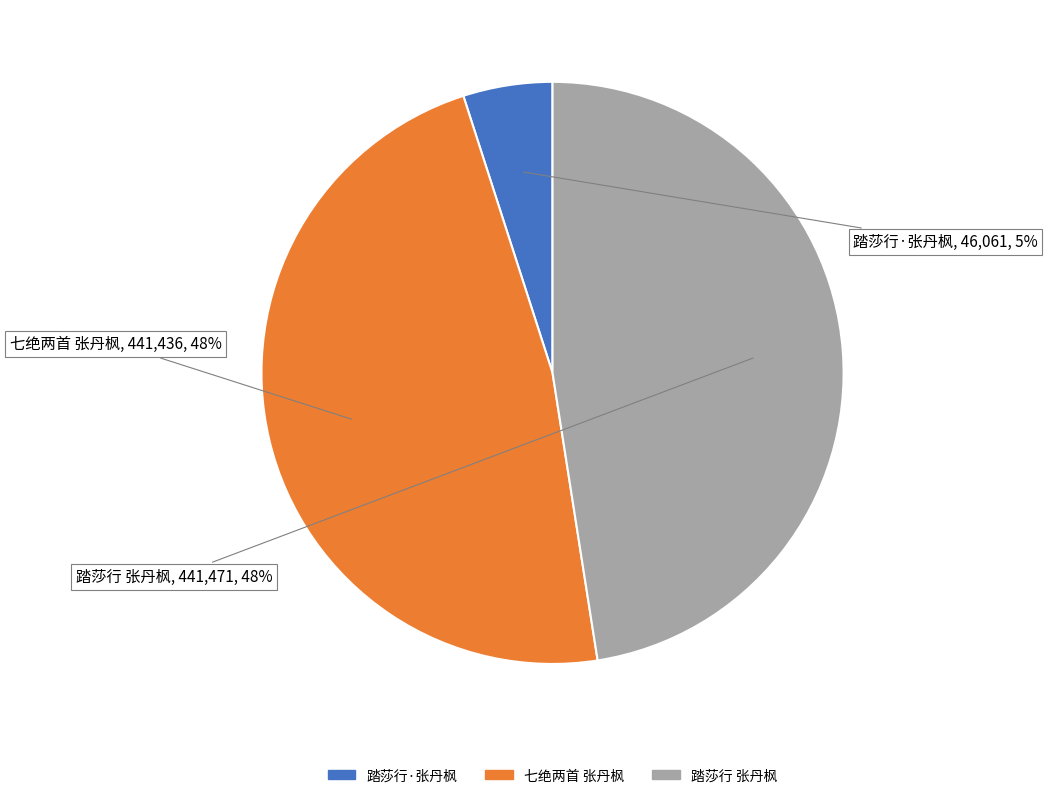

How many slices are in this pie chart?

3